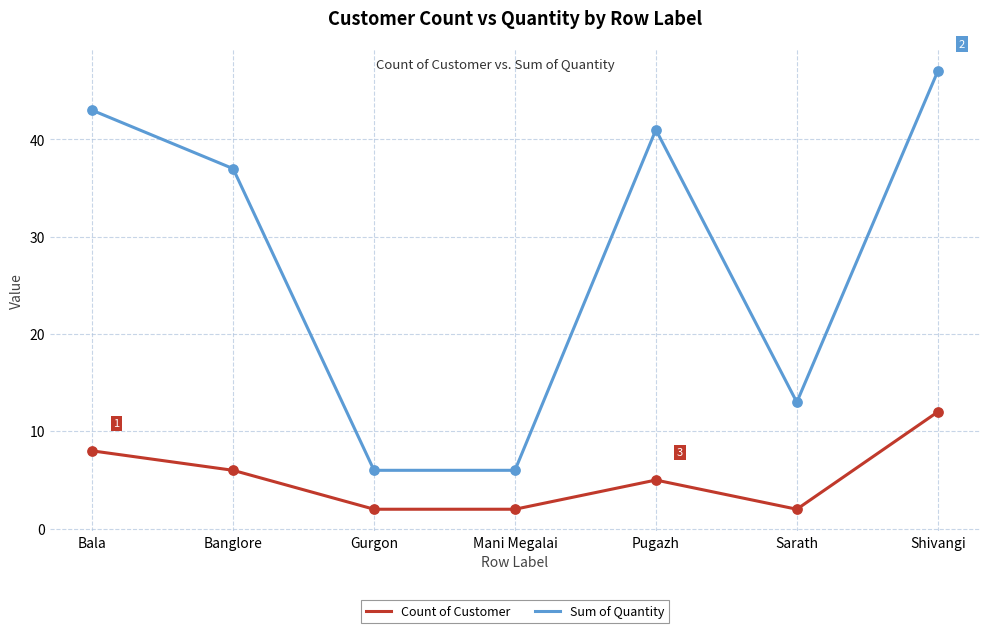

Which series has the largest total across all categories?

Sum of Quantity